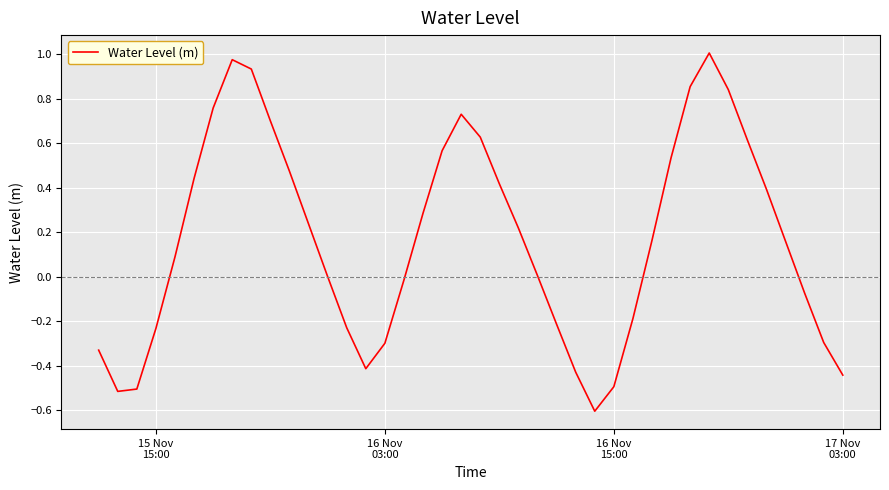

What is the difference between the maximum and minimum values?

1.6